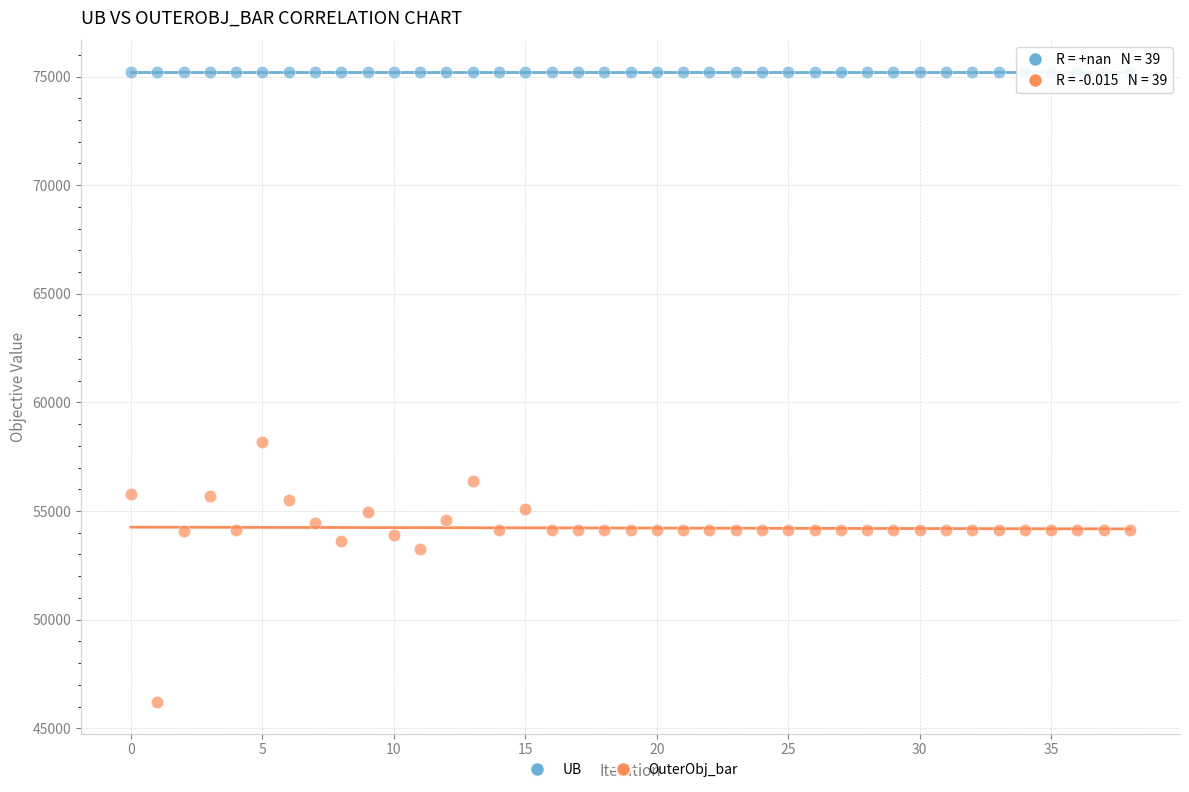

Which series reaches the maximum Y coordinate?

UB